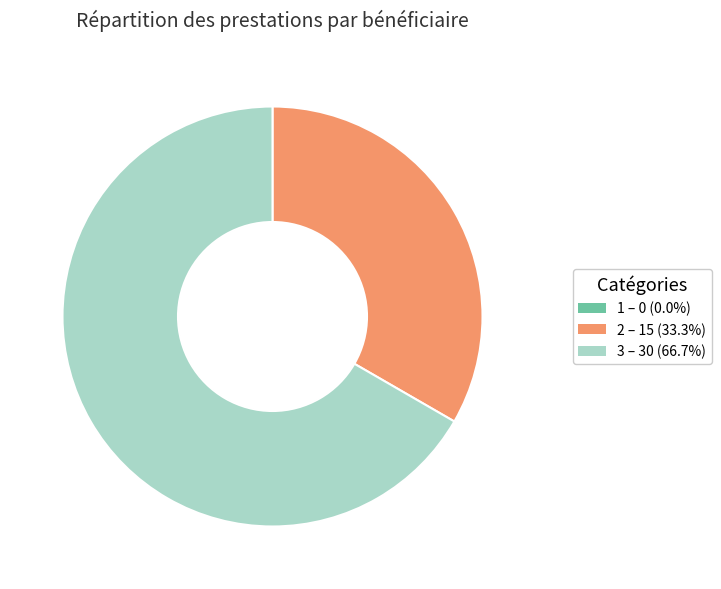

Is the sum of 3 and 2 greater than half?

Yes